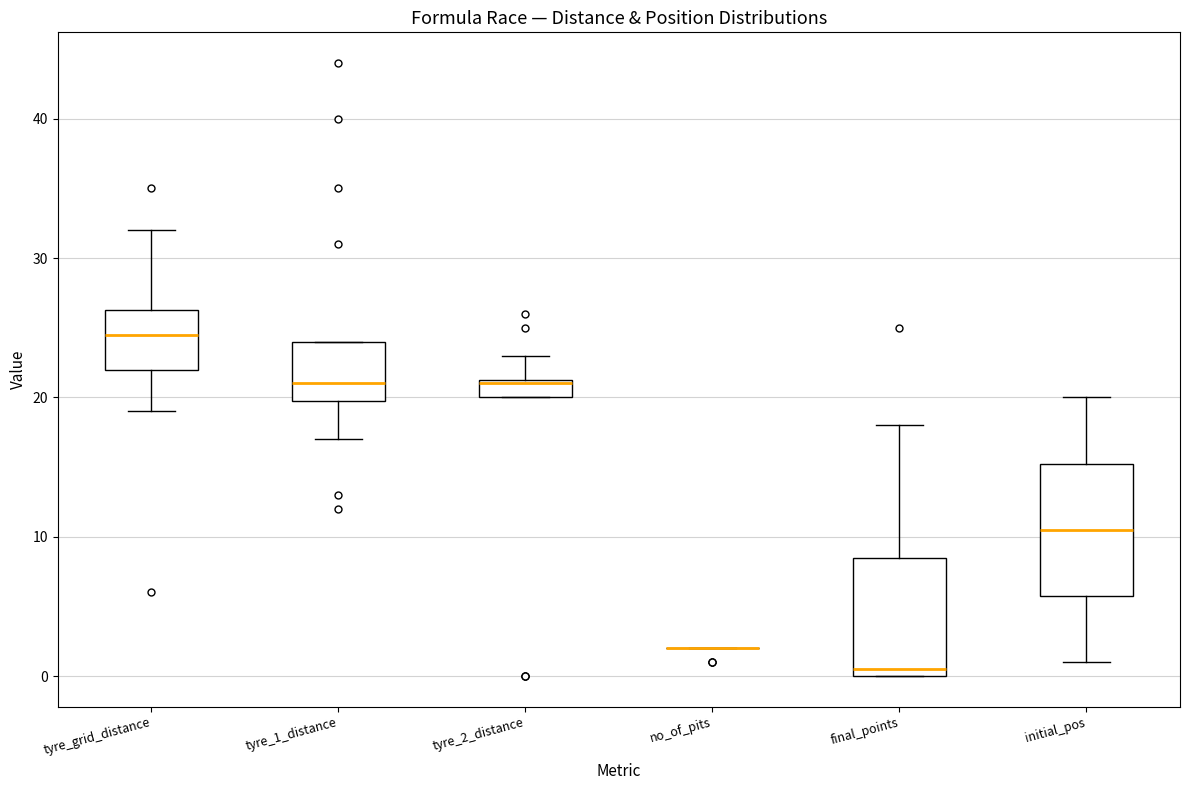

Where does the upper whisker of the box for final_points end on the y-axis? The values are not printed on the chart, so give them approximately, as read against the axis.

18